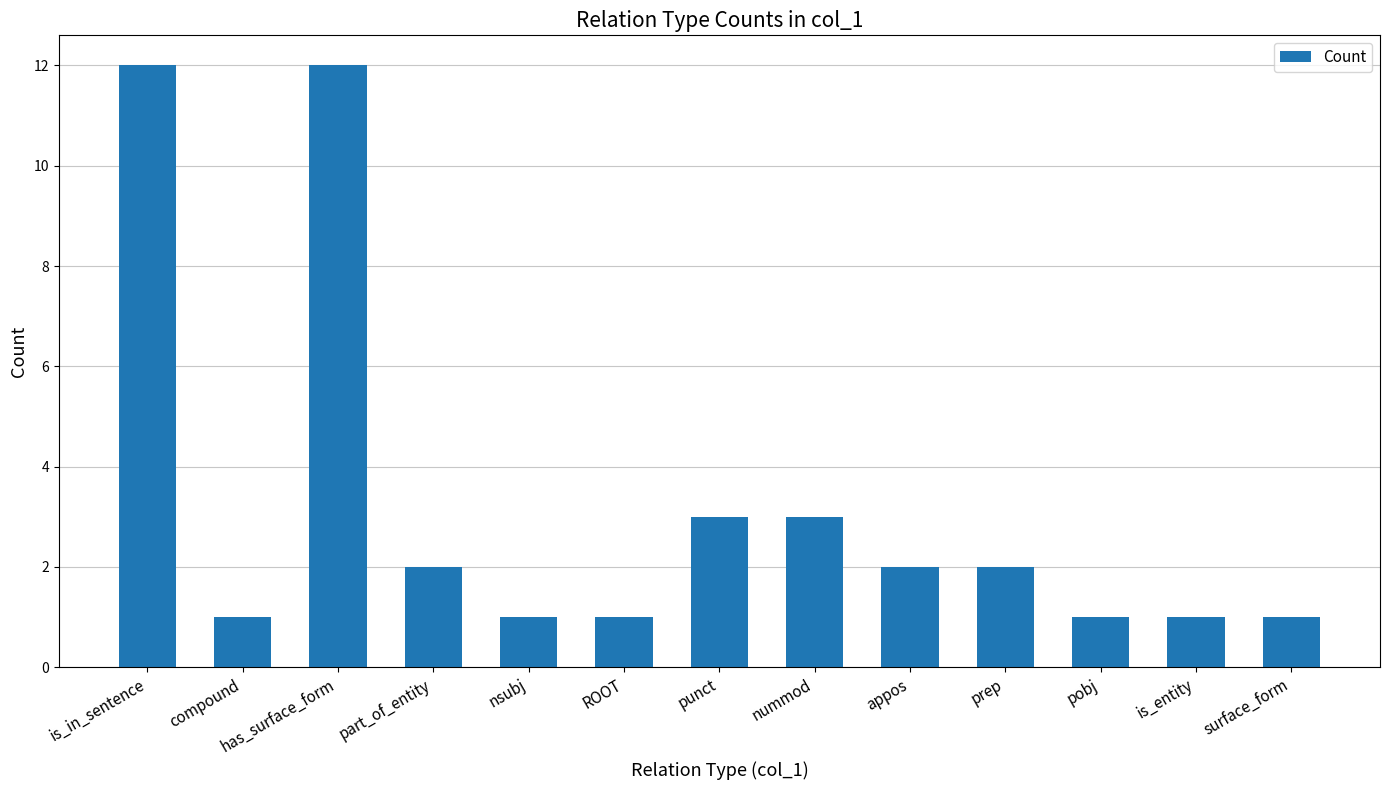

How many data points are less than 2?

6